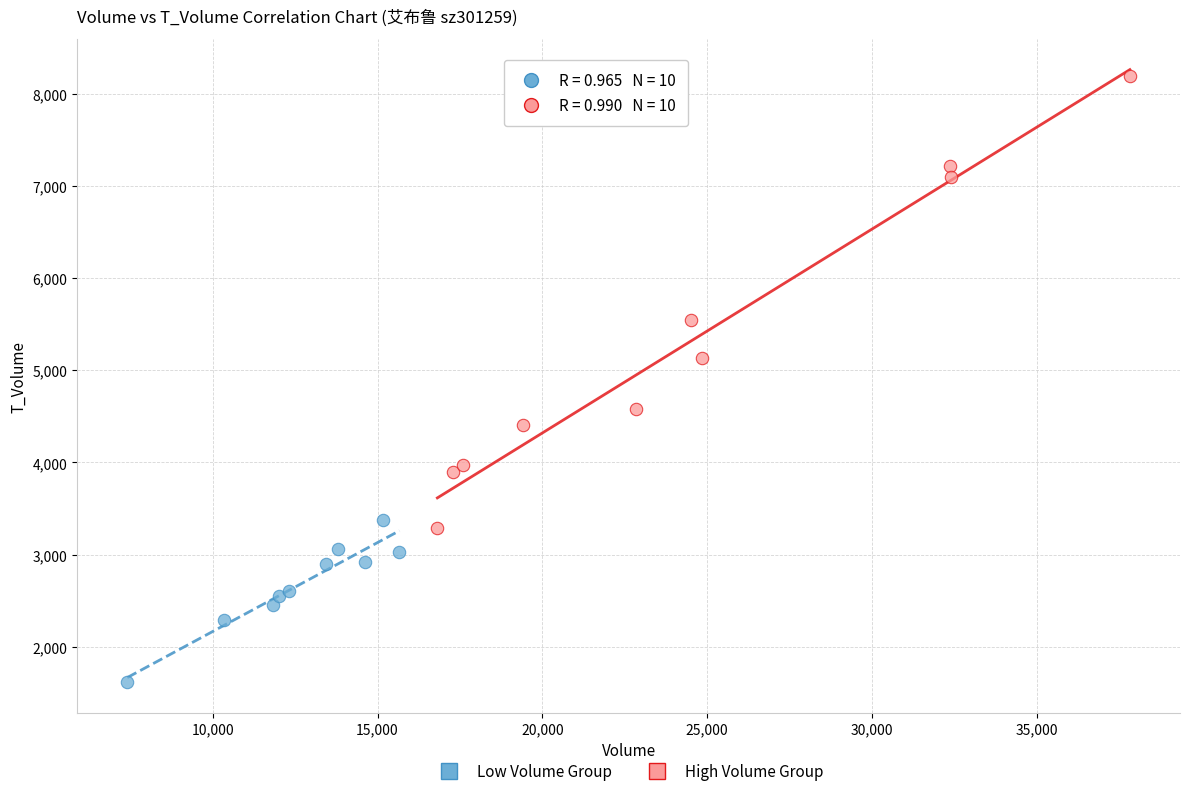

Which series contains the highest Y value?

High Volume Group